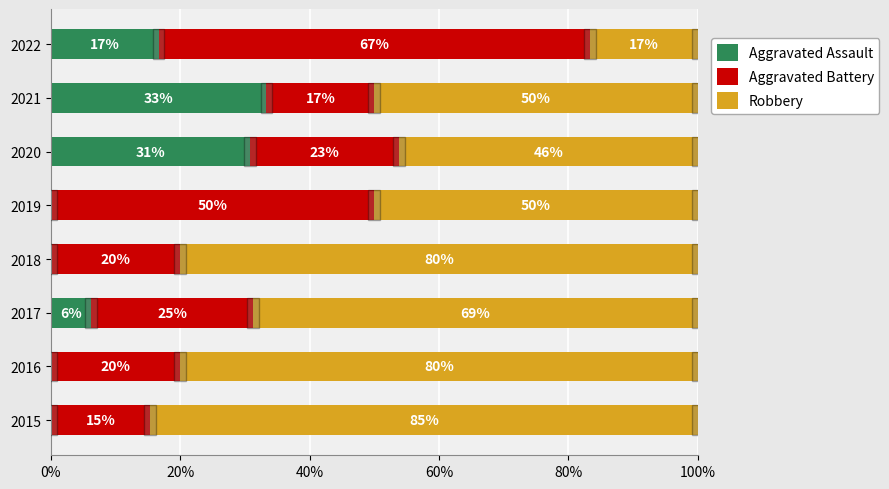

What are all the series names shown in the legend?

Aggravated Assault, Aggravated Battery, Robbery